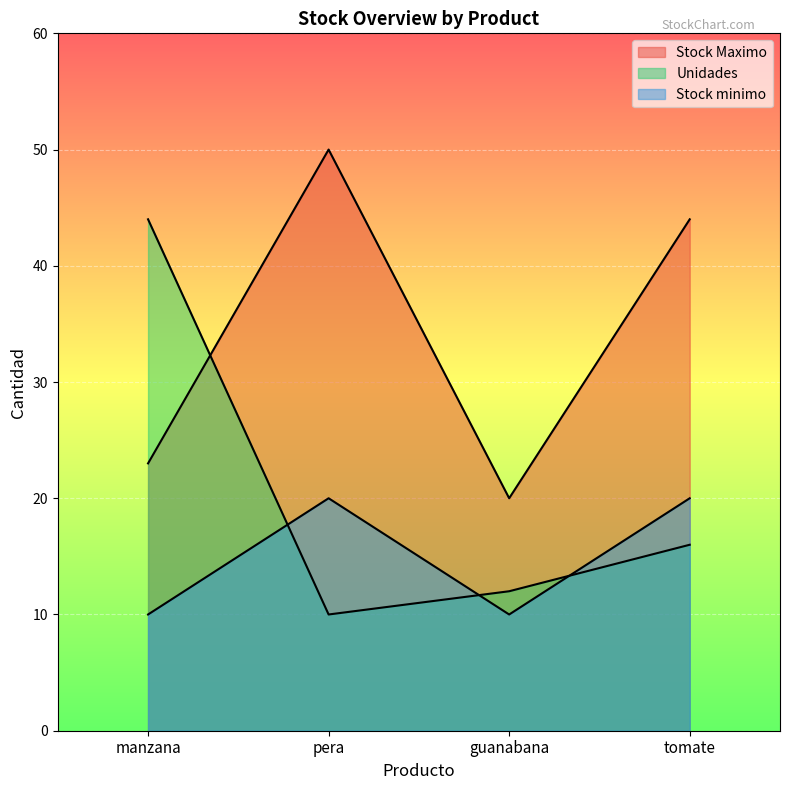

Does the chart display data point markers on the line(s)?

No